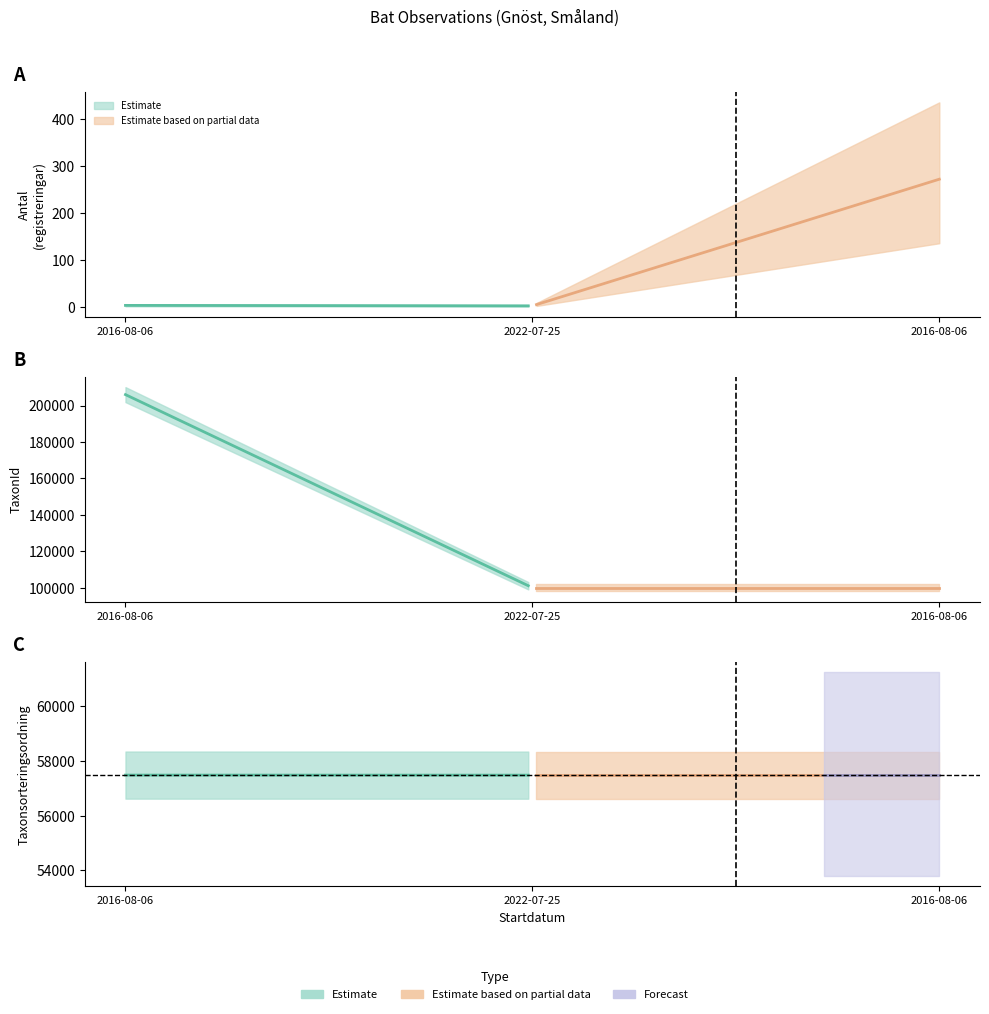

What is the label of the 1st point from the left?

2016-08-06